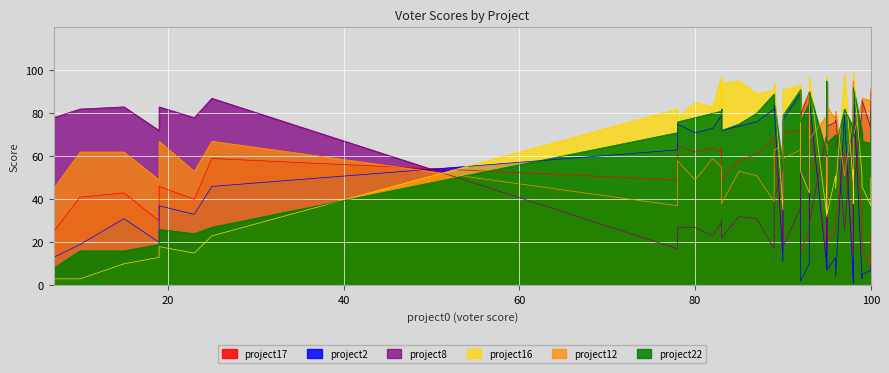

Which series changed the most between 23 and 35?

project2